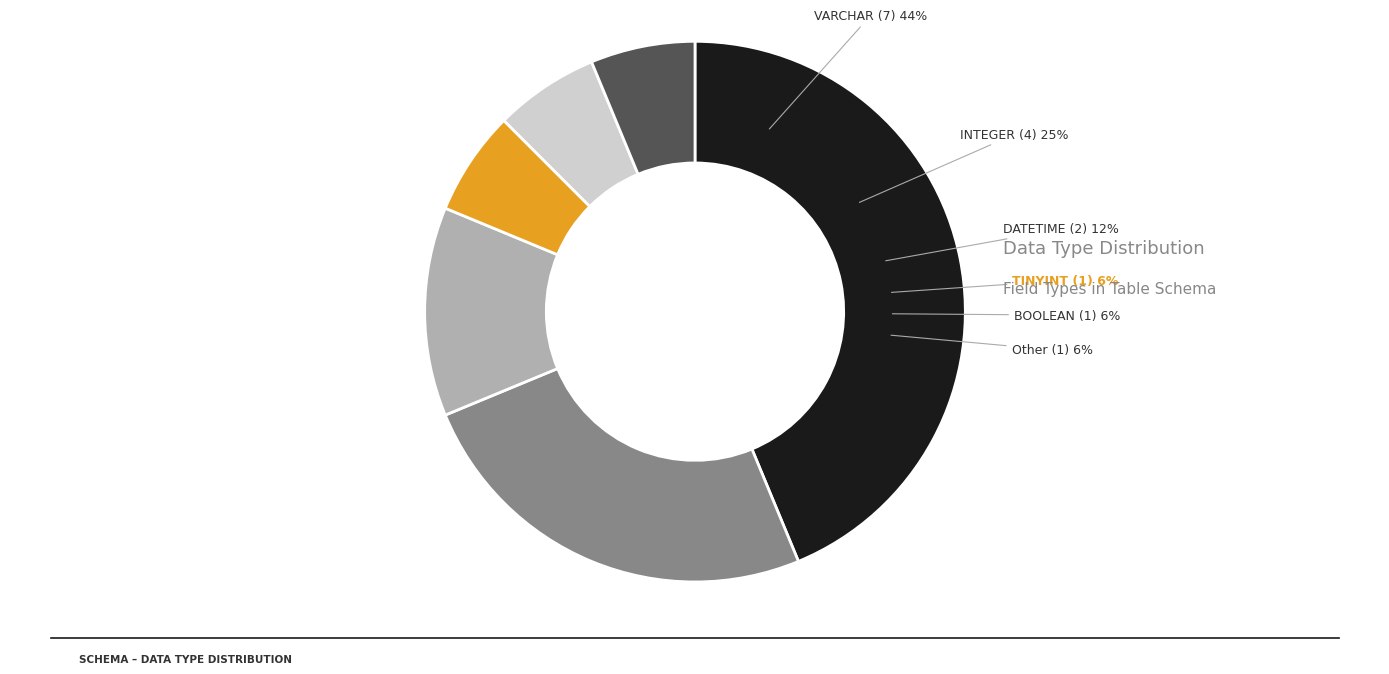

How many segments does this pie chart have?

6